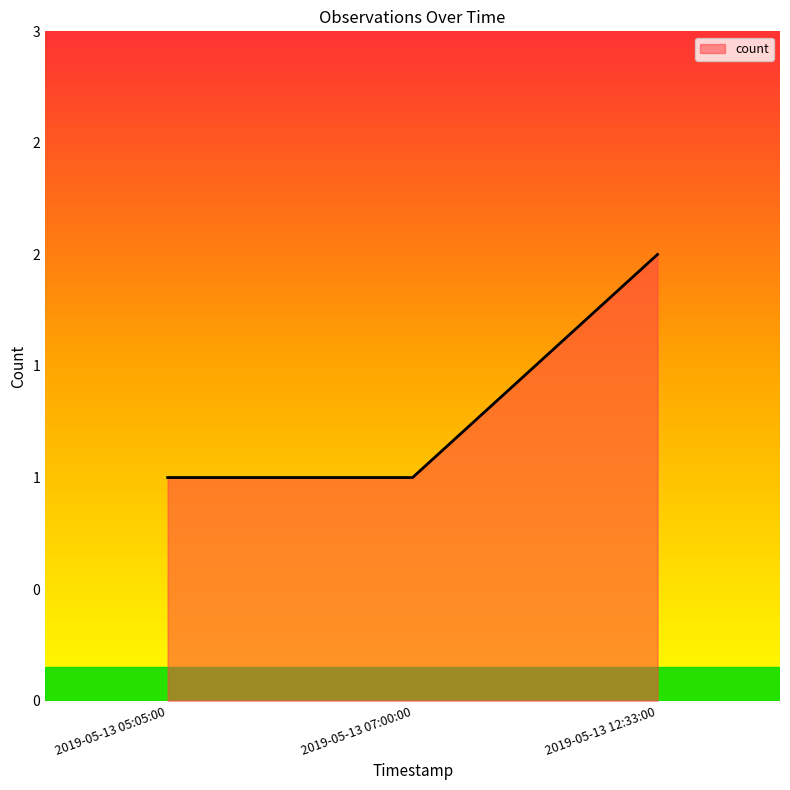

True or false: the data shows 1 at 2019-05-13 07:00:00.

True